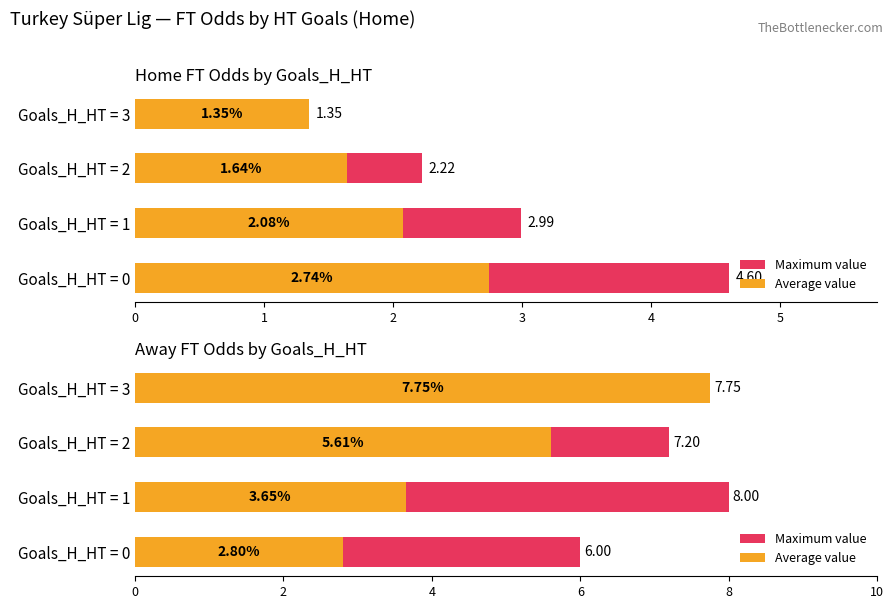

What is the lowest value of the Average value series?

2.8